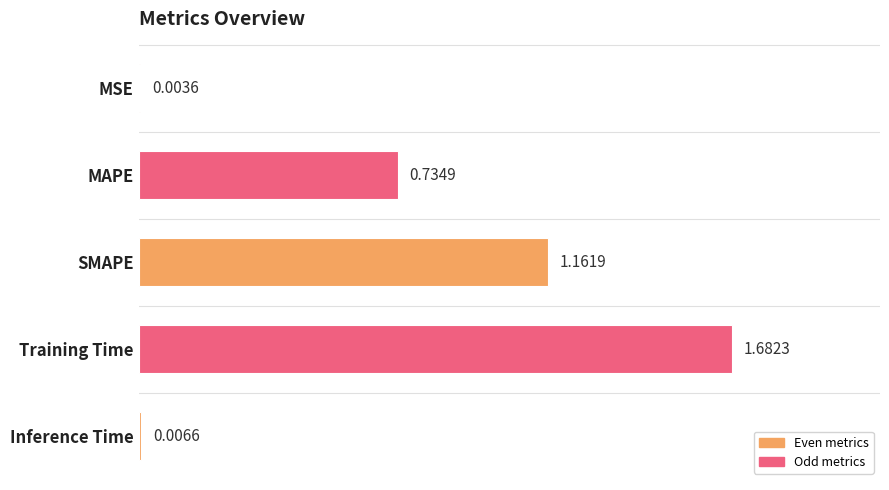

What is the change in value from MSE to Training Time?

+1.7